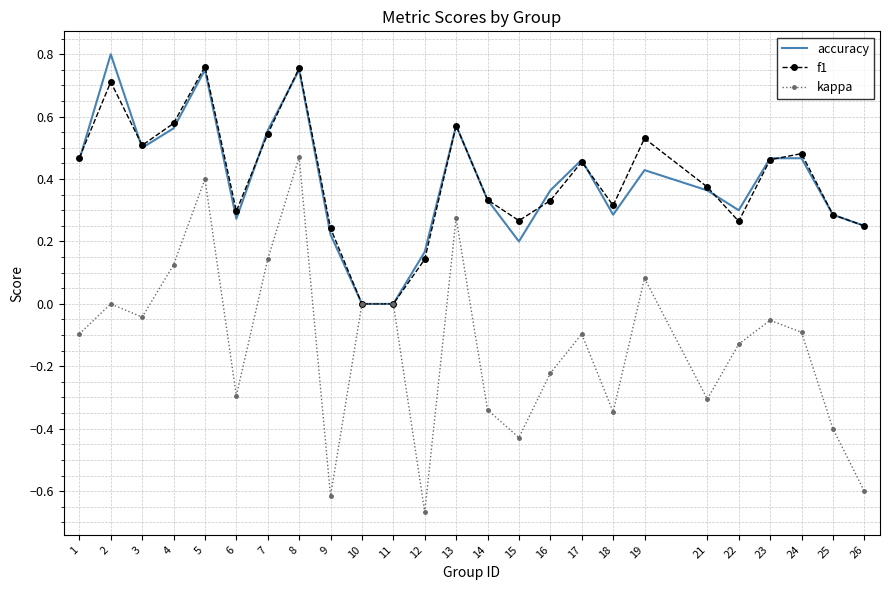

Which series has the largest range (max minus min)?

kappa